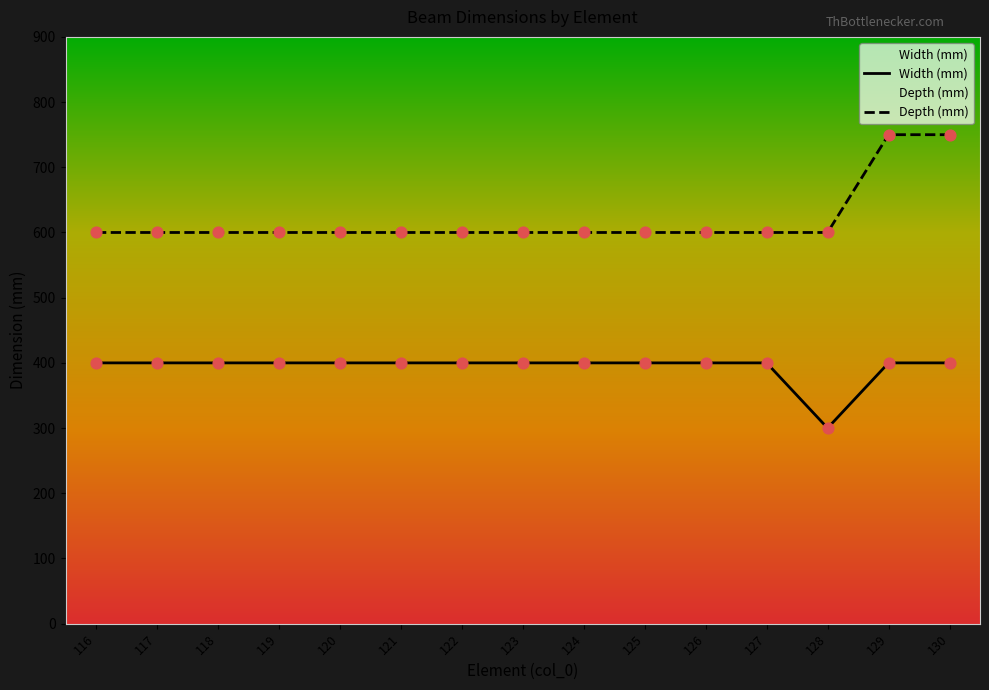

What are all the series names shown in the legend?

Width (mm), Depth (mm)